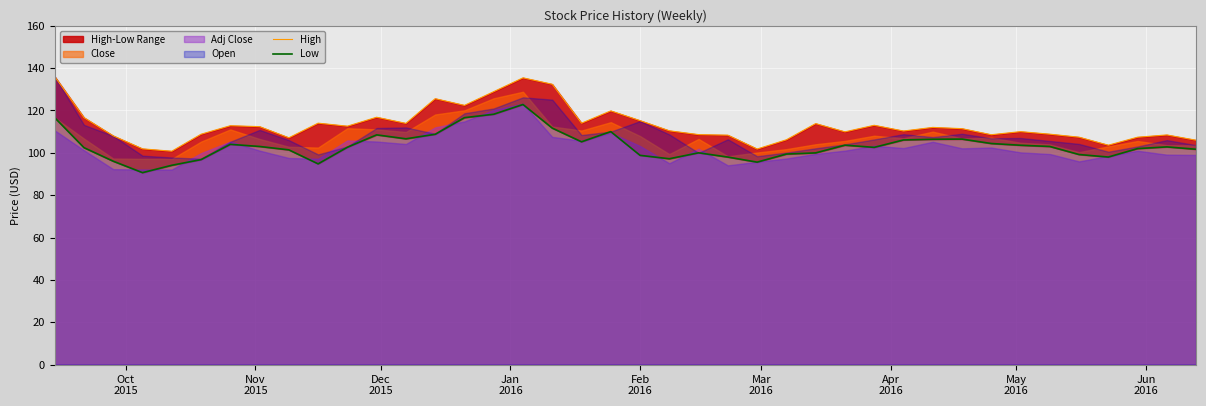

How many data points in Low are less than 102?

16